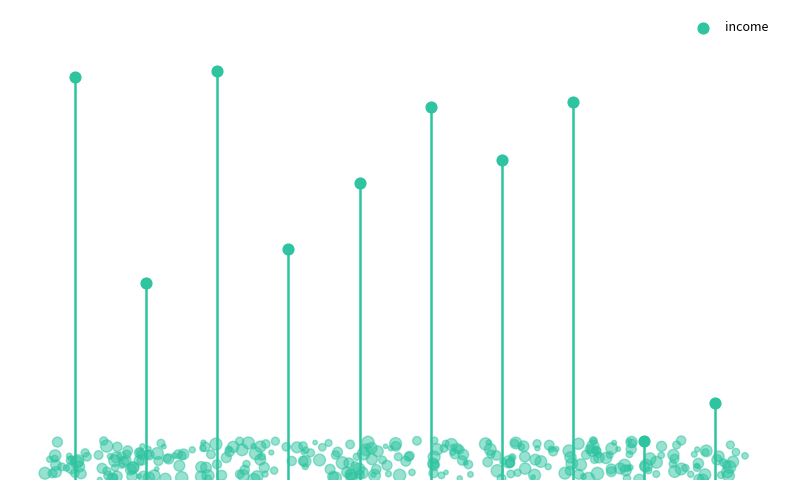

What is the change in value from 2 to 6?

-18061